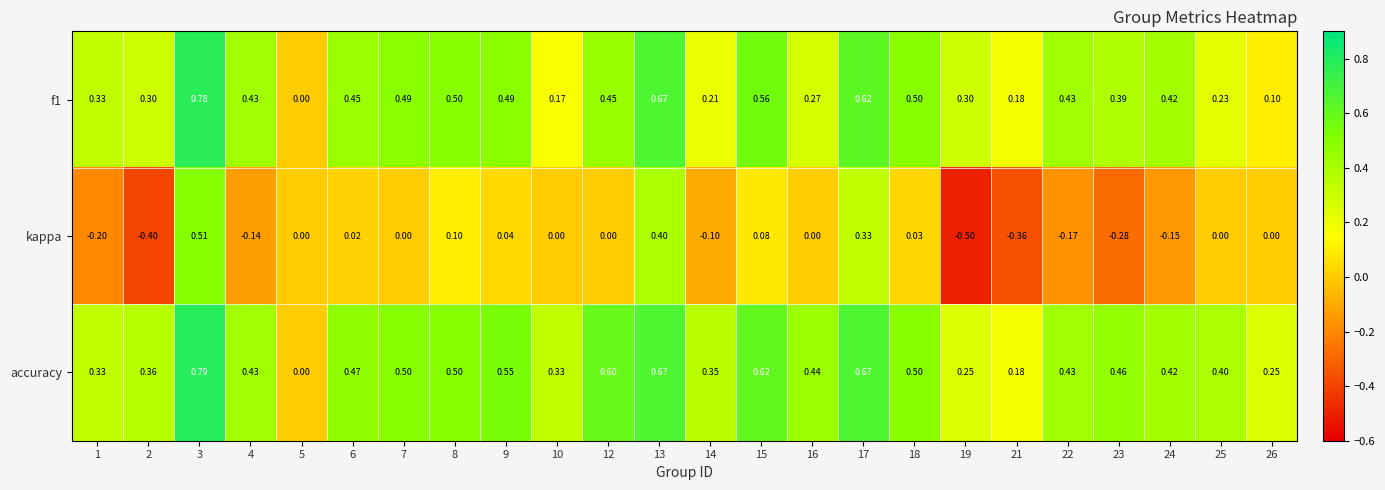

Which series has the largest total across all categories?

accuracy